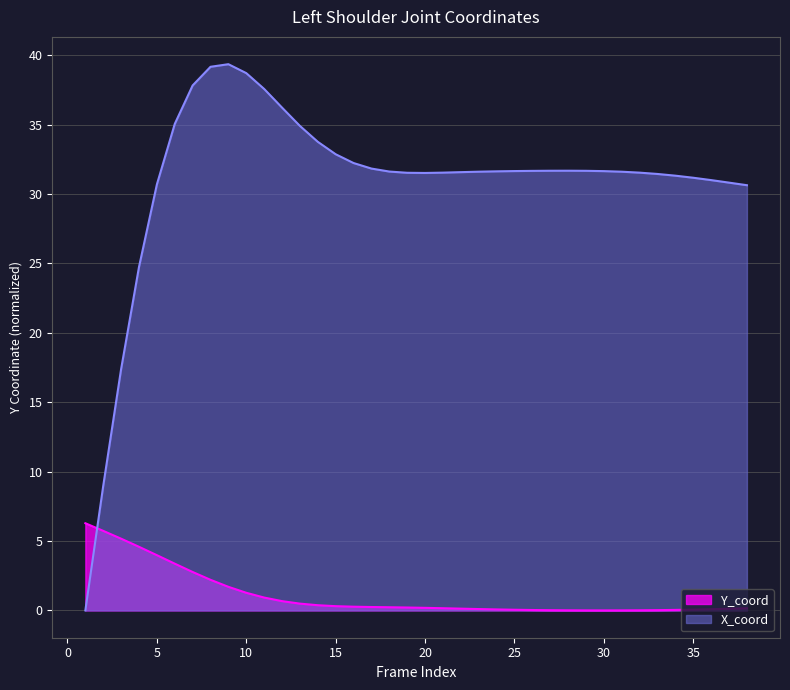

What is the difference between the Y_coord values at 35 and 4?

4.5